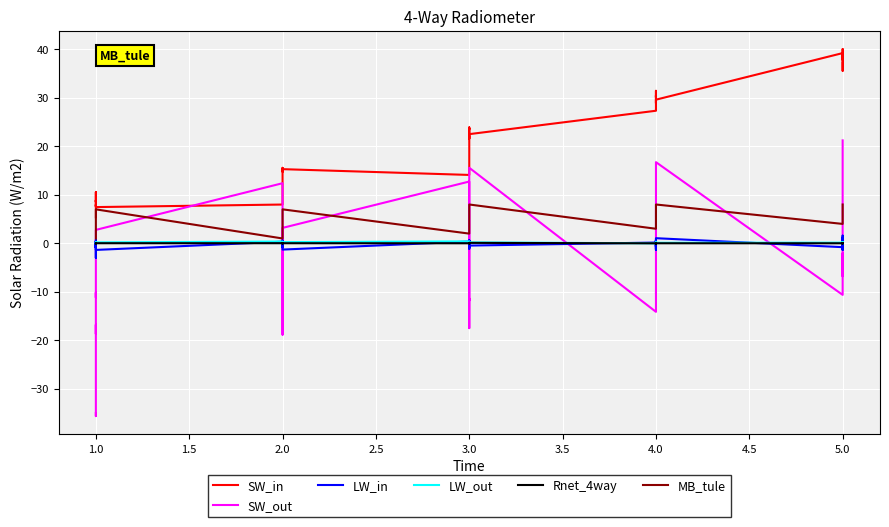

Reading left to right, what are all the values shown in this chart?

SW_in: 5.4	7.2	10.3	10.5	8.6	8.9	7.7	7.6	7.9	7.5	8.0	15.5	15.6	15.4	14.8	15.3	14.1	22.2	21.6	22.9	23.6	23.5	23.9	22.5	27.3	29.9	30.5	30.1	31.4	30.9	30.7	28.9	29.6	39.2	39.0	37.8	40.0	37.0	35.6	37.3
SW_out: -35.0	-35.6	-24.0	-23.7	-16.8	-18.7	-11.0	-10.1	-11.2	2.8	12.4	-17.8	-18.8	-12.2	-11.9	3.2	12.7	-17.5	-15.9	-11.4	-11.8	4.2	10.0	15.6	-14.1	-10.2	-10.3	1.1	4.6	8.2	8.7	15.1	16.7	-10.6	-9.2	-2.0	-6.8	3.8	8.0	21.2
LW_in: -0.8	0.7	-0.8	0.3	-0.8	0.4	-3.0	-1.1	0.3	-1.4	0.3	-0.8	0.6	-0.8	0.3	-1.3	0.4	-0.9	0.6	-0.7	0.6	-1.1	0.5	-0.5	0.2	-0.6	0.6	-1.3	-0.0	-0.8	0.7	-1.2	1.1	-0.8	1.1	-1.4	1.6	-1.2	0.7	-0.6
LW_out: 0.0	0.0	0.0	0.0	0.0	0.0	0.0	0.3	0.2	0.2	0.4	0.0	0.0	0.0	0.0	0.2	0.4	0.3	0.0	0.2	0.1	0.2	0.3	0.2	0.0	0.3	0.2	0.0	0.0	0.2	0.2	0.2	0.1	0.1	0.1	0.0	0.2	0.0	0.2	0.3
Rnet_4way: 0.0	0.0	0.0	0.0	0.0	0.0	0.0	0.0	0.0	0.0	0.0	0.0	0.0	0.0	0.0	0.0	0.0	0.1	0.0	0.0	0.0	0.0	0.0	0.1	0.0	0.0	0.0	0.0	0.0	0.0	0.0	0.0	0.0	0.0	0.0	0.0	0.0	0.0	0.0	0.0
MB_tule: 1.0	1.0	2.0	2.0	3.0	3.0	4.0	4.0	4.0	7.0	1.0	3.0	3.0	4.0	4.0	7.0	2.0	3.0	3.0	4.0	4.0	7.0	7.0	8.0	3.0	4.0	4.0	6.0	6.0	7.0	7.0	8.0	8.0	4.0	4.0	5.0	5.0	7.0	7.0	8.0